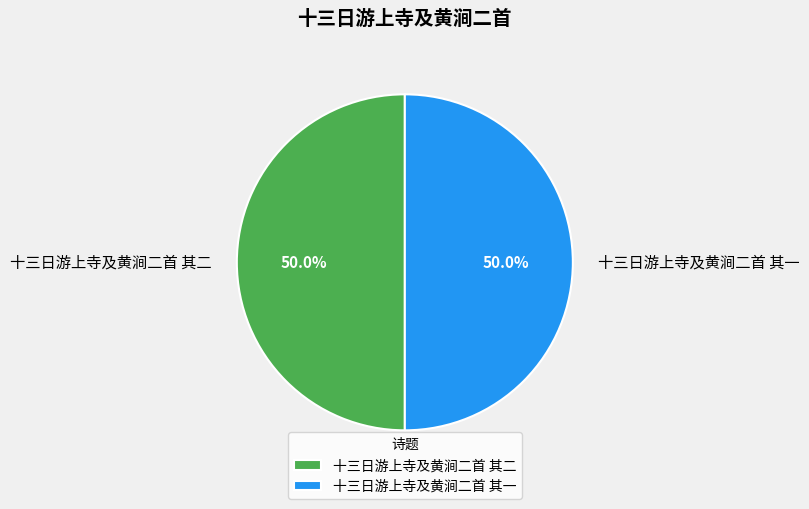

What portion of the pie excludes 十三日游上寺及黄涧二首 其二?

50.0%